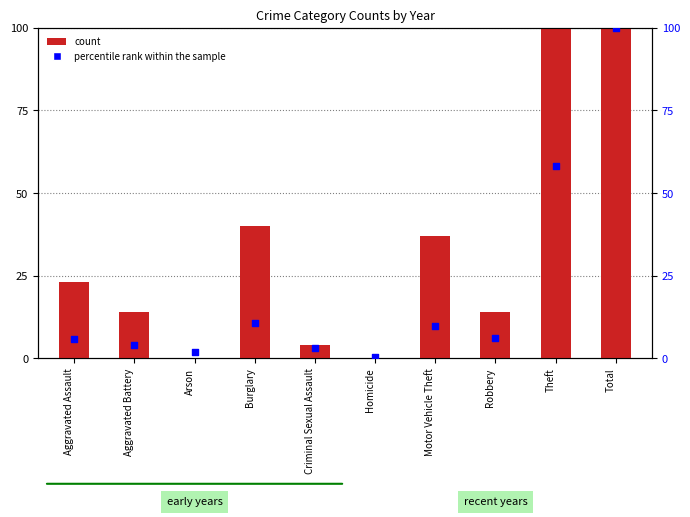

At which category is the sum across all series the highest?

Total